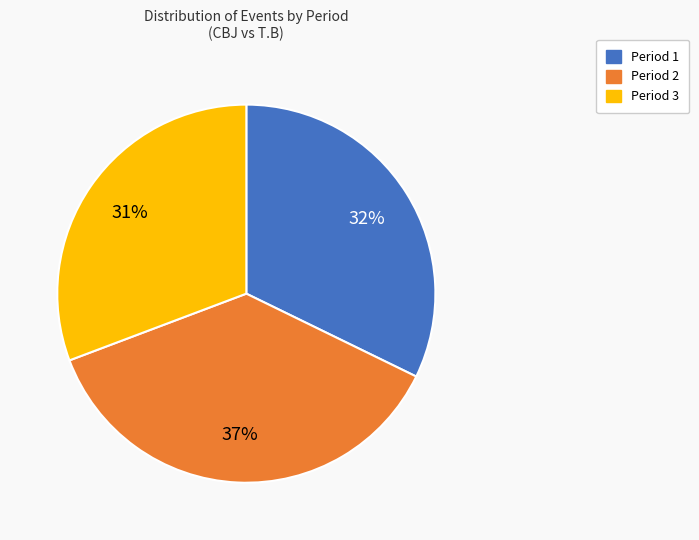

Combined, do Period 3 and Period 2 account for over 50%?

Yes